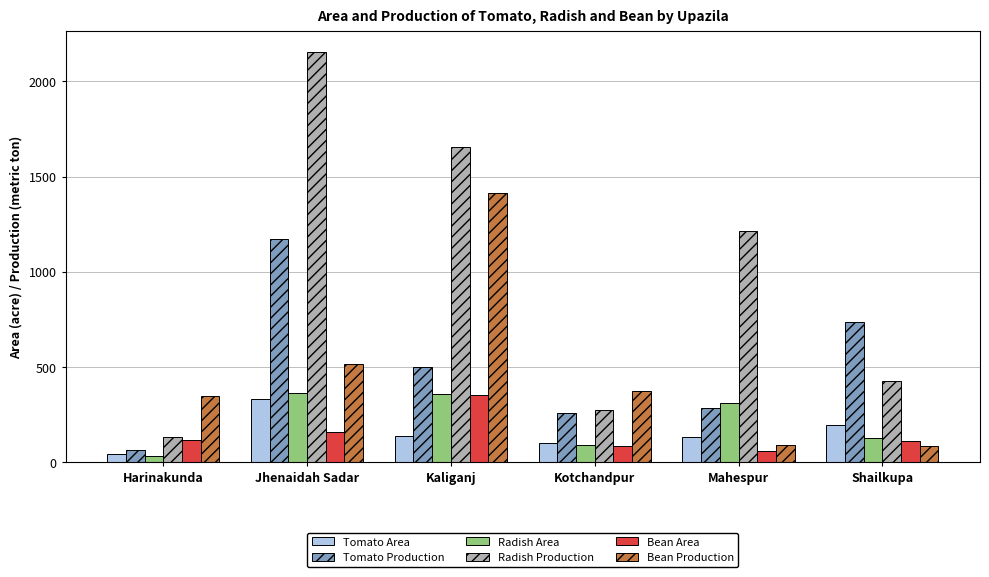

What is the greatest value displayed?

2154